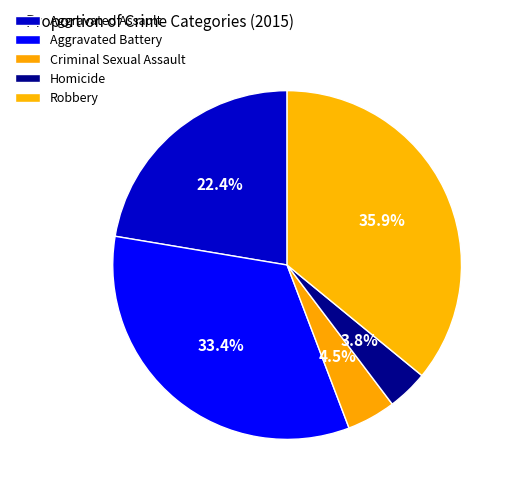

Does Homicide account for over 50% of the chart?

No